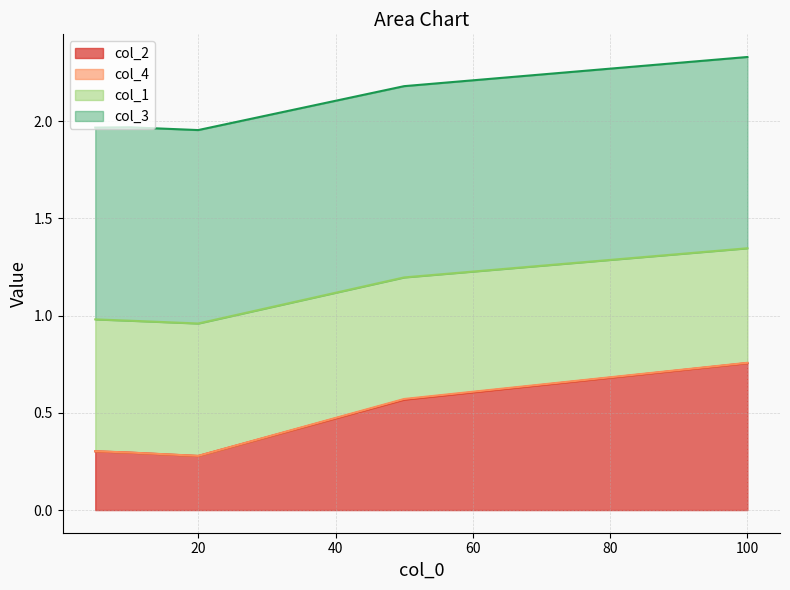

What is the minimum value for col_2?

0.3